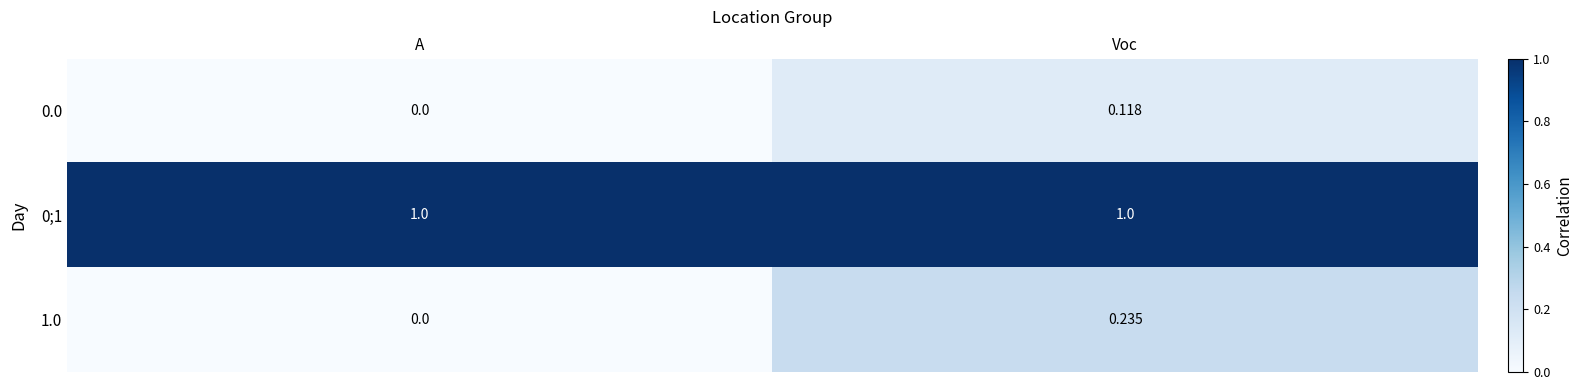

At which category is the sum across all series the highest?

Voc